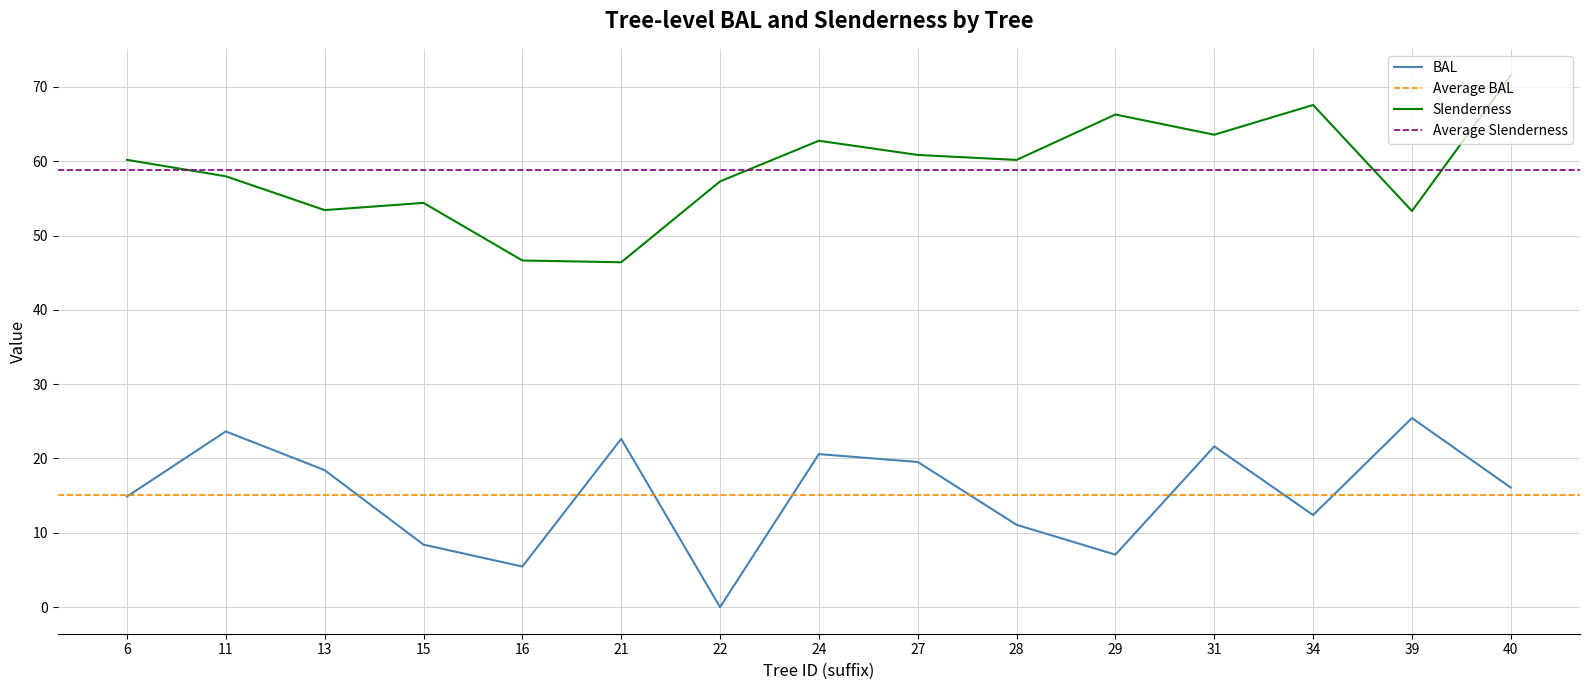

Is it true that Slenderness equals 18.9 at 15?

False